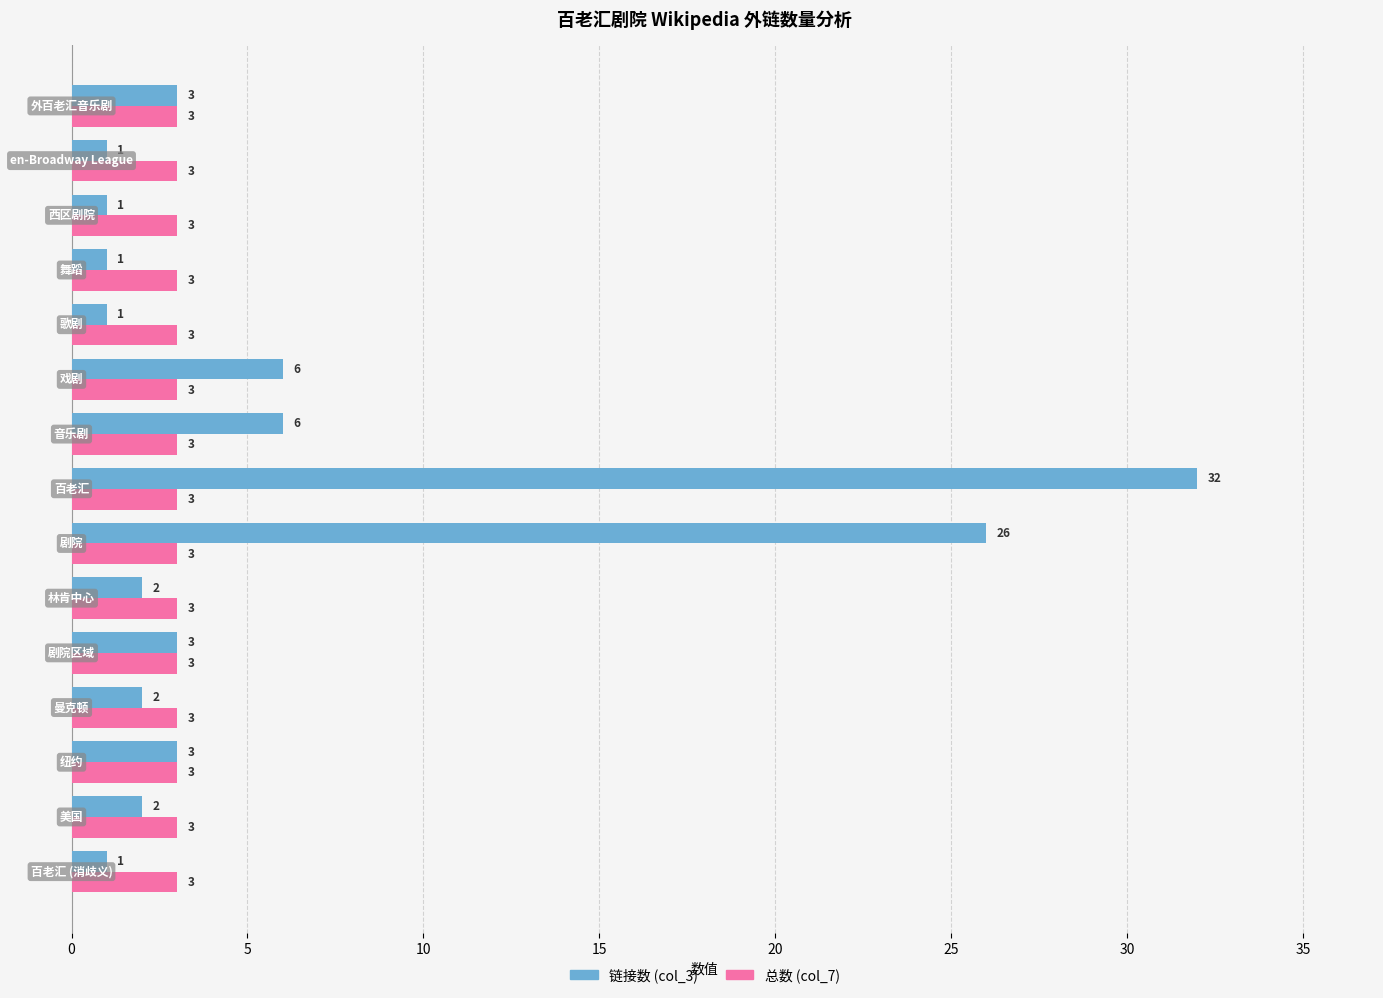

List the series in order of their peak value, lowest first.

总数 (col_7), 链接数 (col_3)